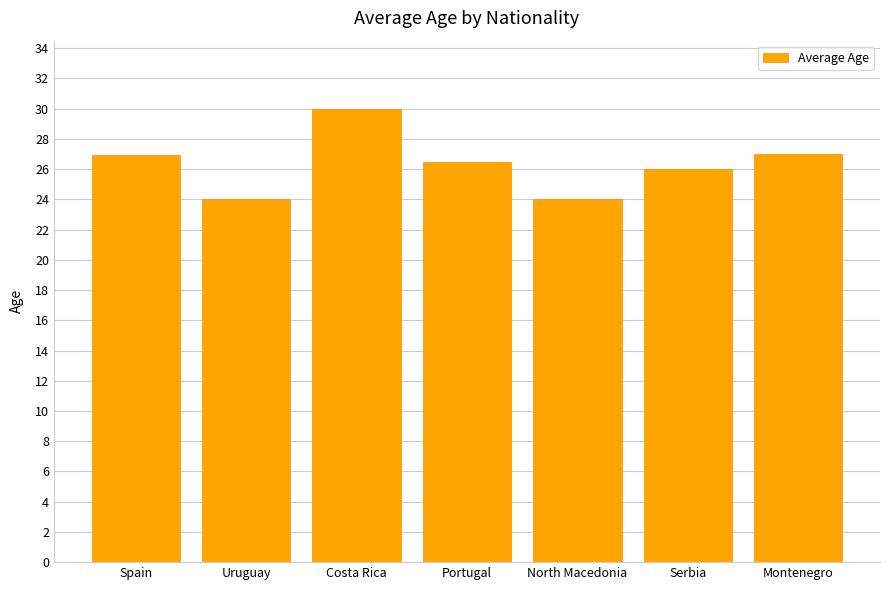

Where does the data first go above 26?

Spain